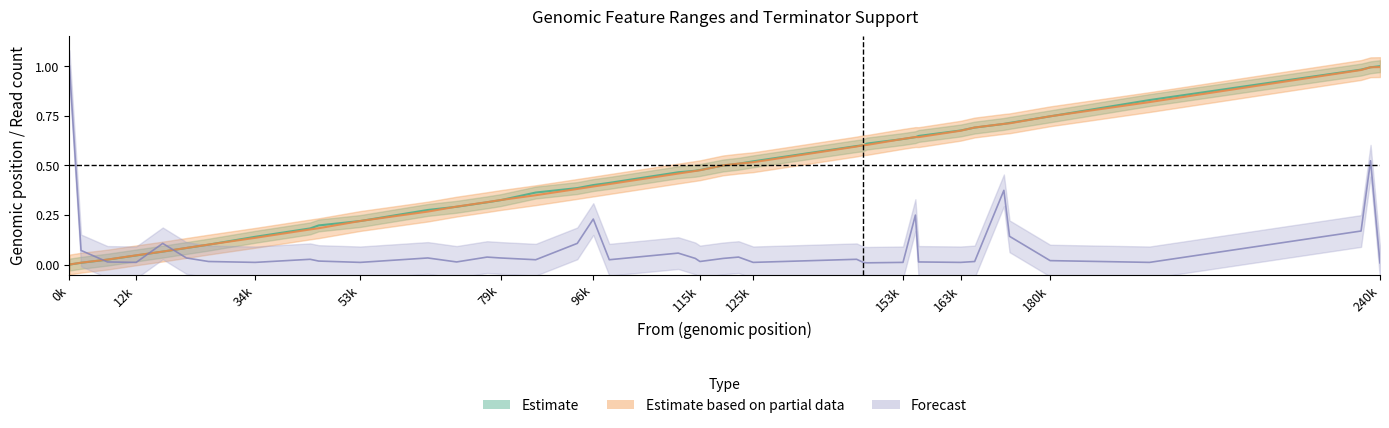

True or false: Avg term-seq reads has more than 2 points higher than both neighbors.

True